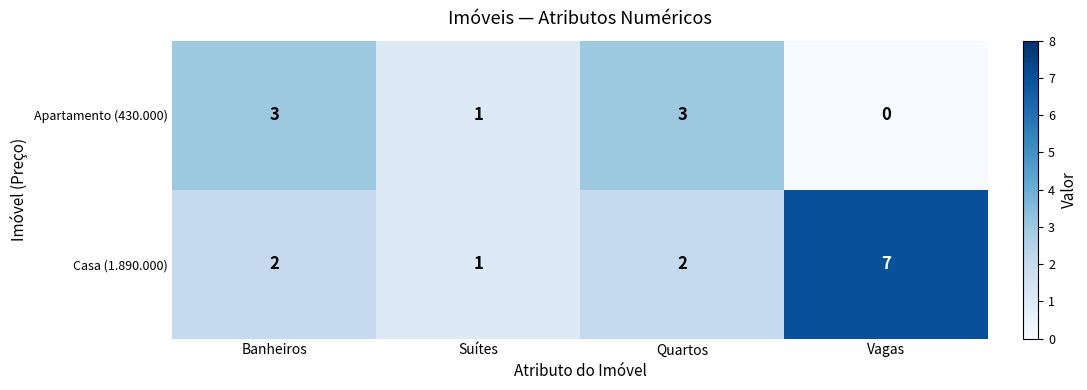

What is the total value across all series at Quartos?

5